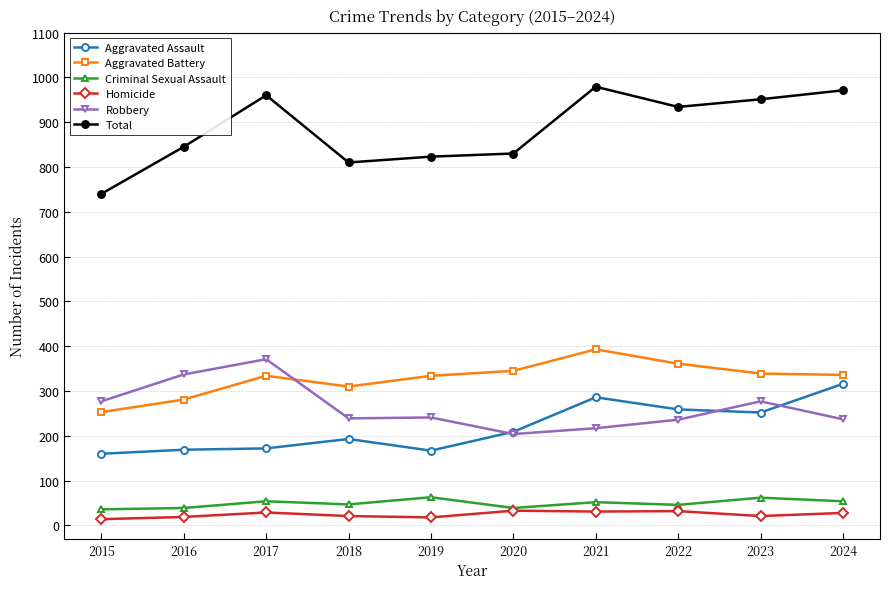

What is the smallest value displayed?

14